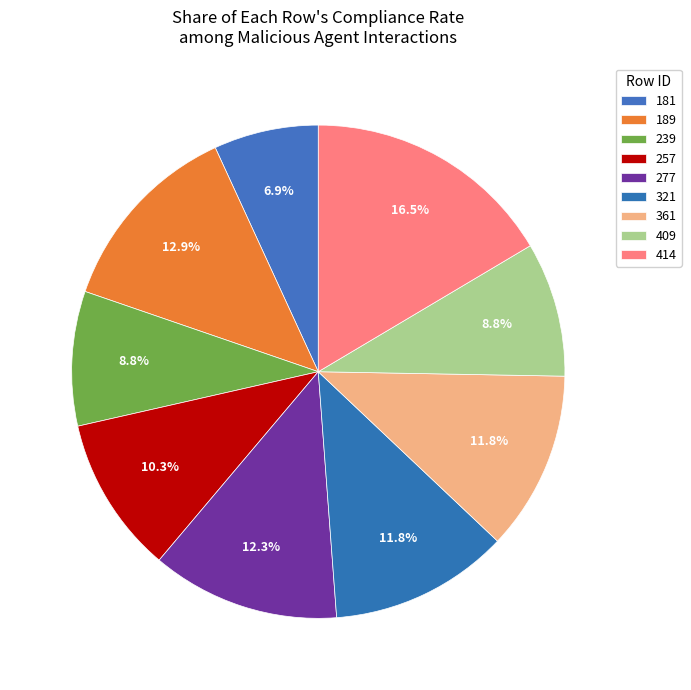

How many segments does this pie chart have?

9